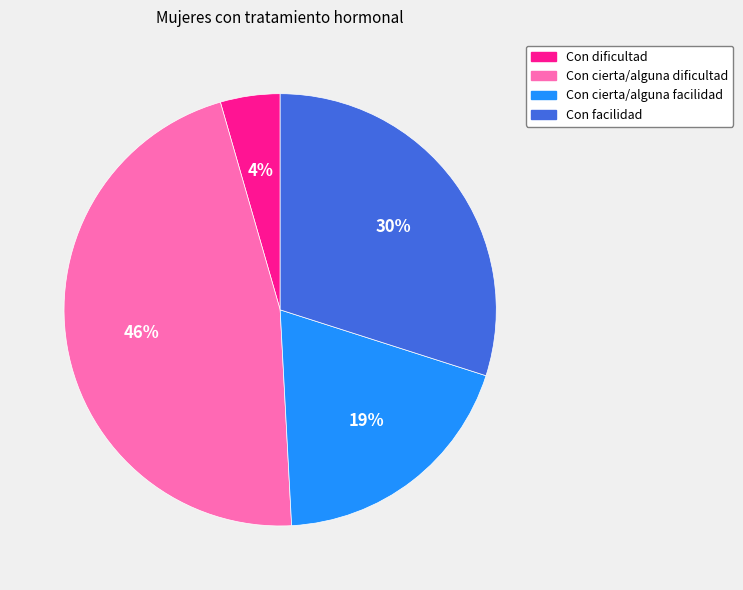

Is there any slice that represents more than half of the pie?

No